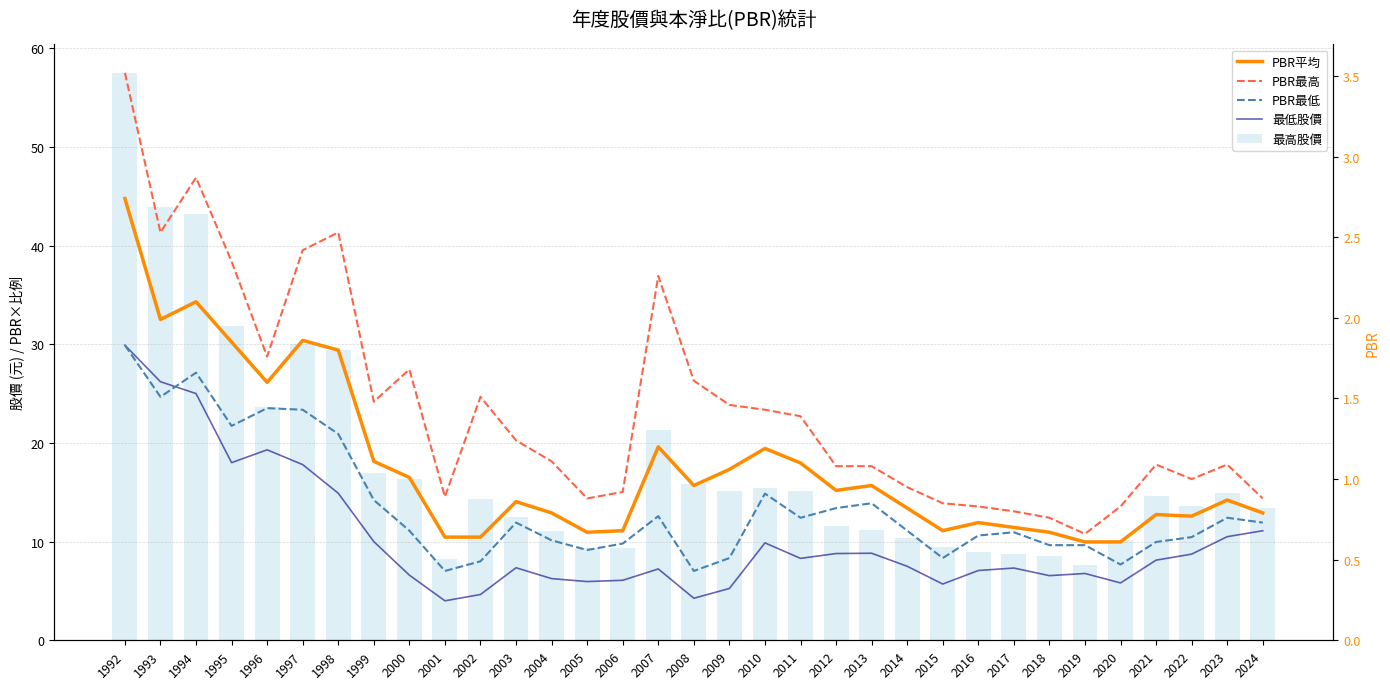

How many values in the 最低股價 series exceed 7?

21